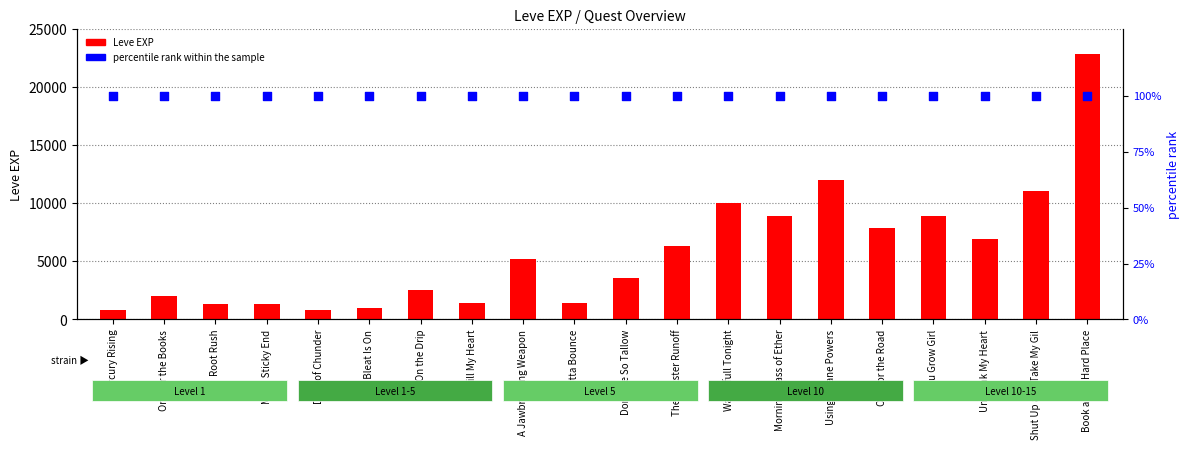

At which category is the sum across all series the highest?

Book and a Hard Place